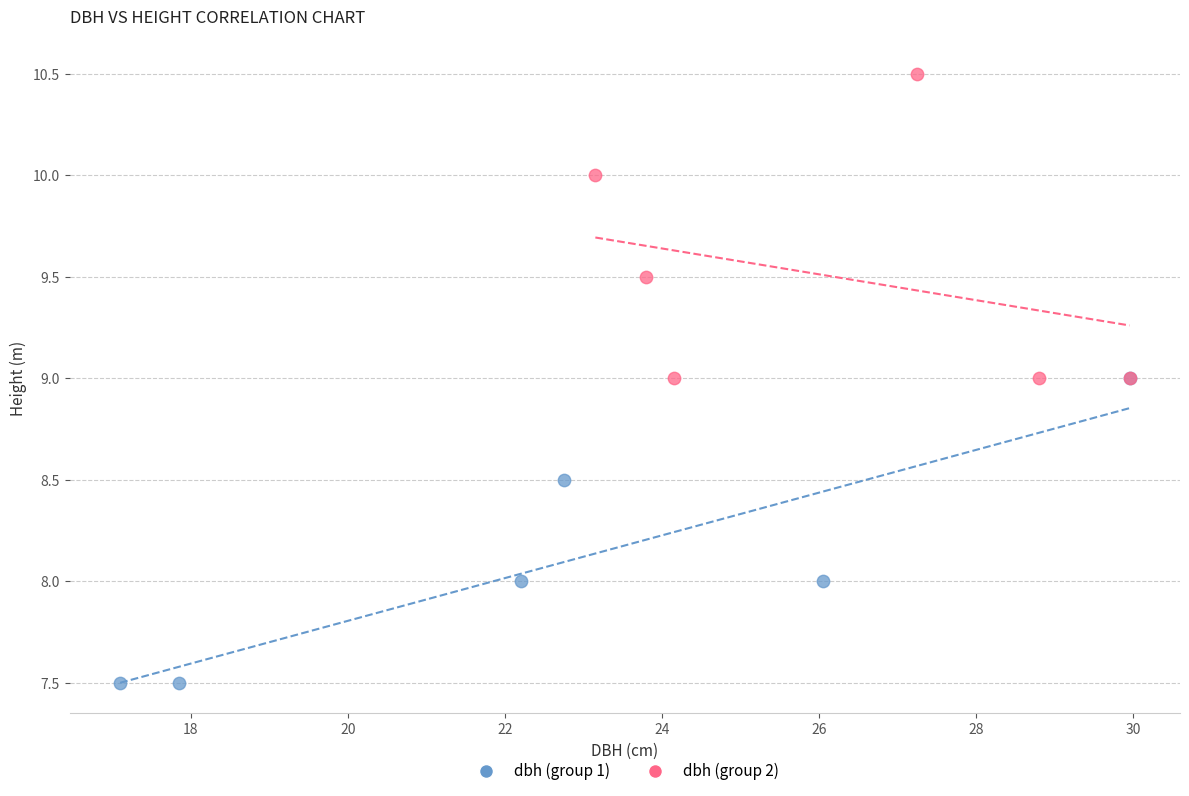

Which series contains the highest Y value?

dbh (group 2)